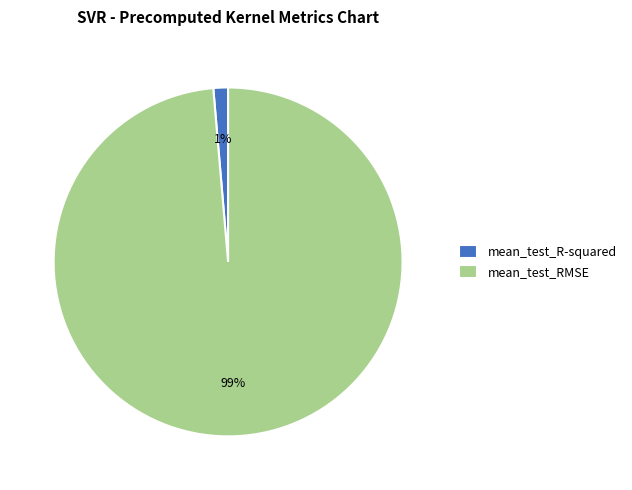

How many segments does this pie chart have?

2